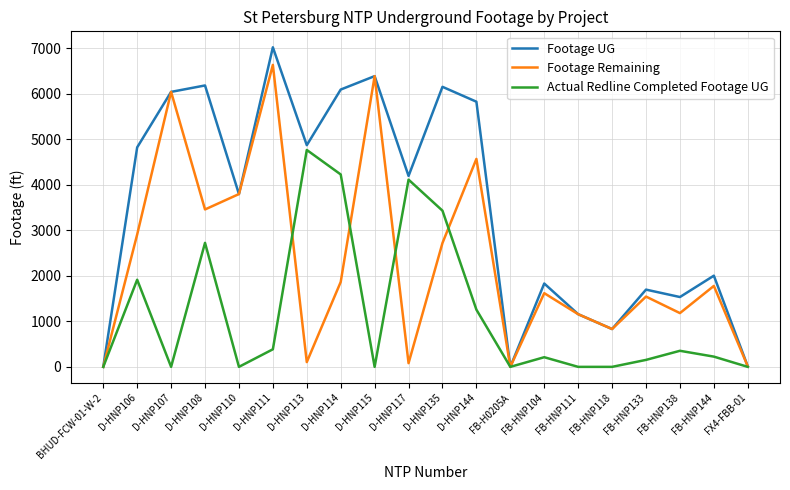

Between D-HNP113 and FX4-FBB-01, which series saw the biggest shift?

Footage UG